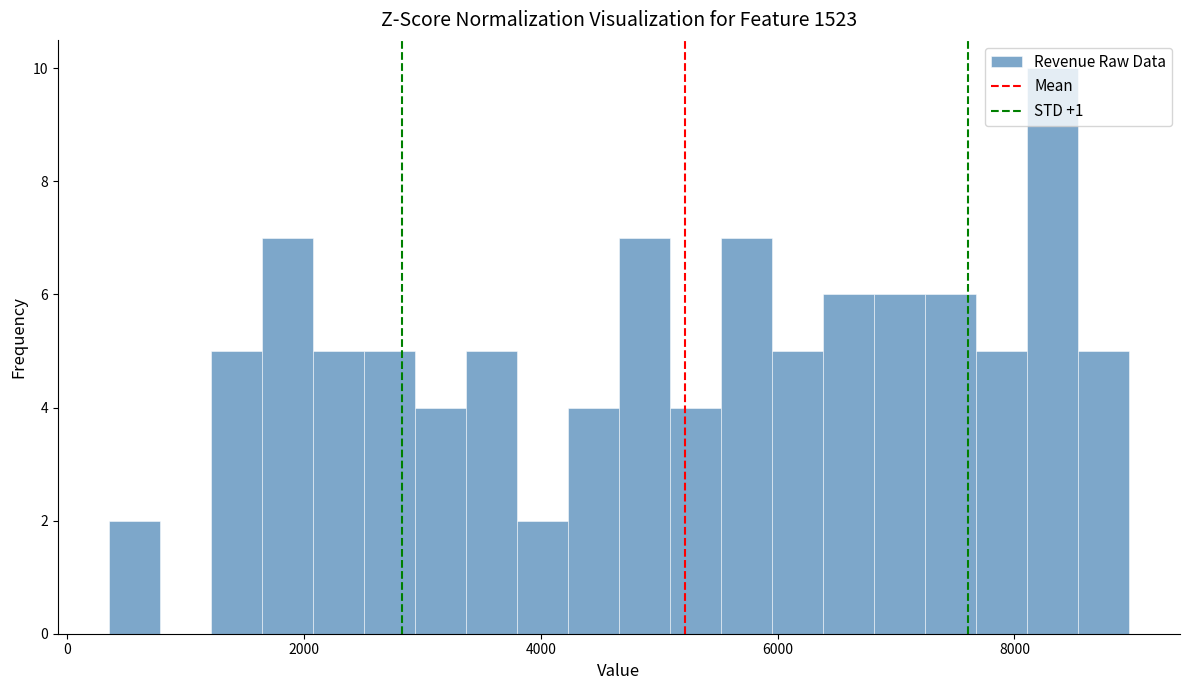

Around what value on the x-axis is the tallest bar? Give the approximate position of its centre, as read against the axis.

8400